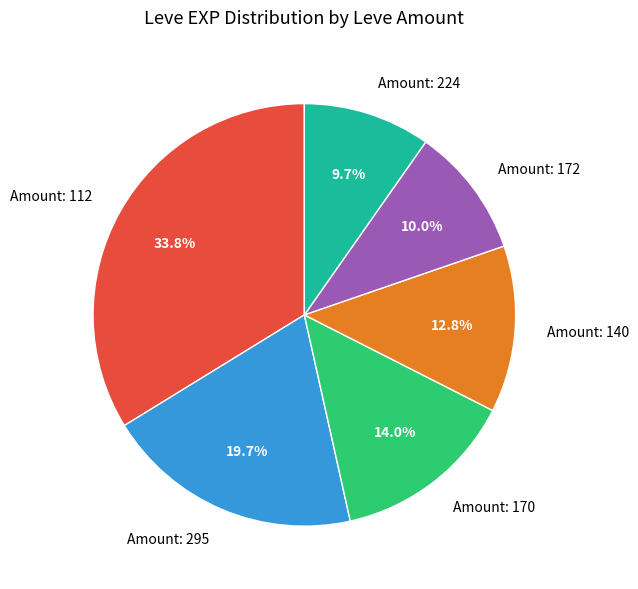

Count the number of slices in the pie.

6